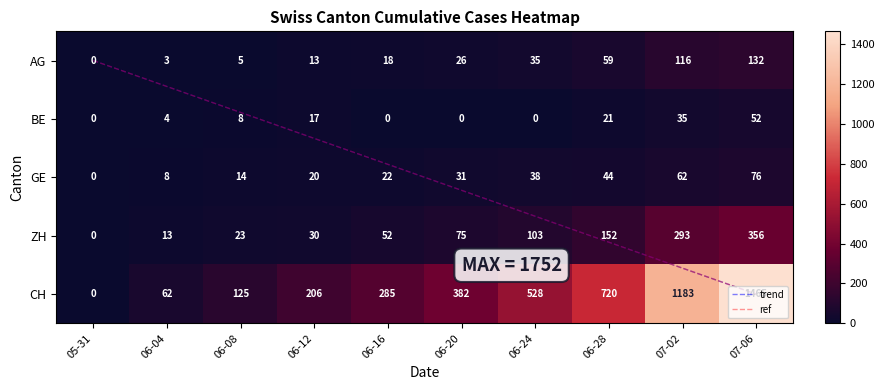

Count the number of categories in the chart.

10